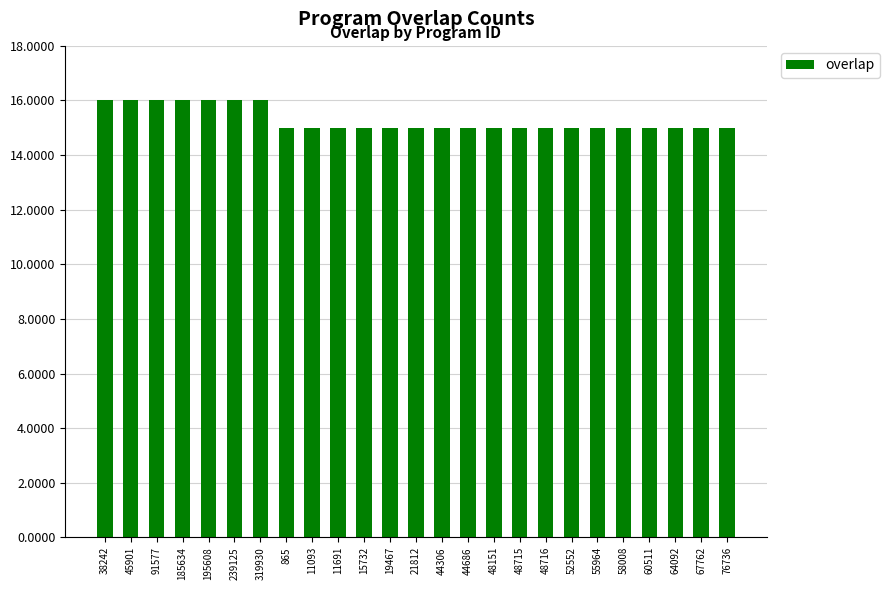

What is the value of the 8th bar from the left?

15